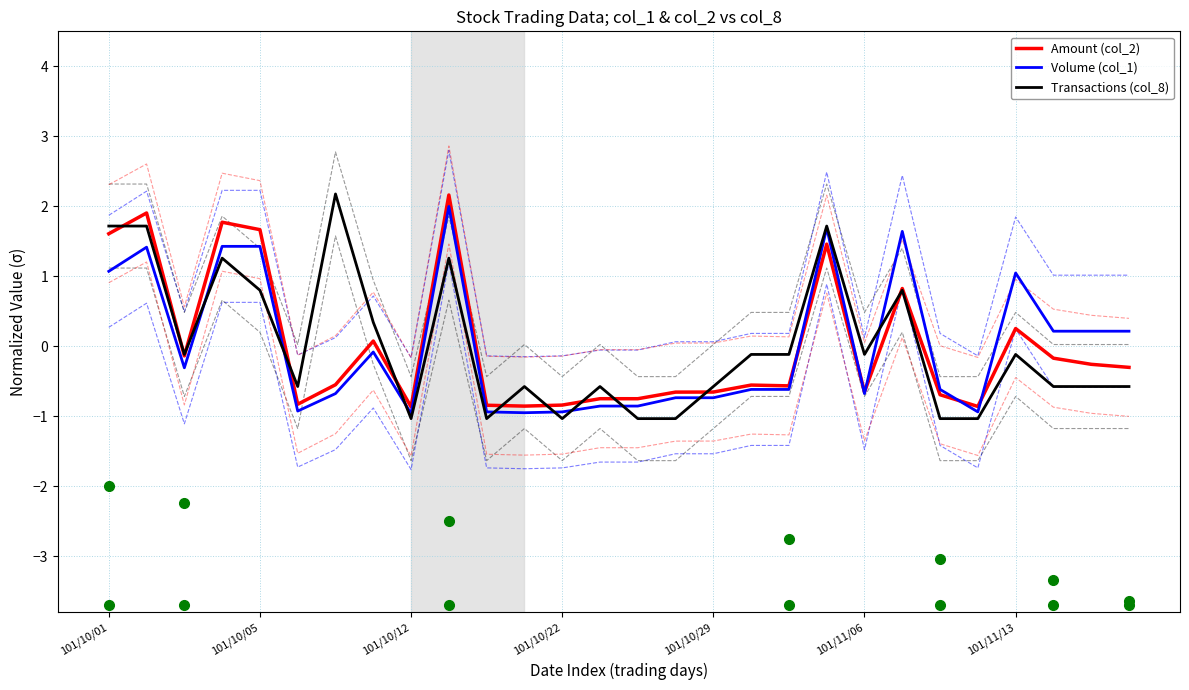

In Transactions (col_8), how many points are higher than both neighbors (excluding endpoints)?

8